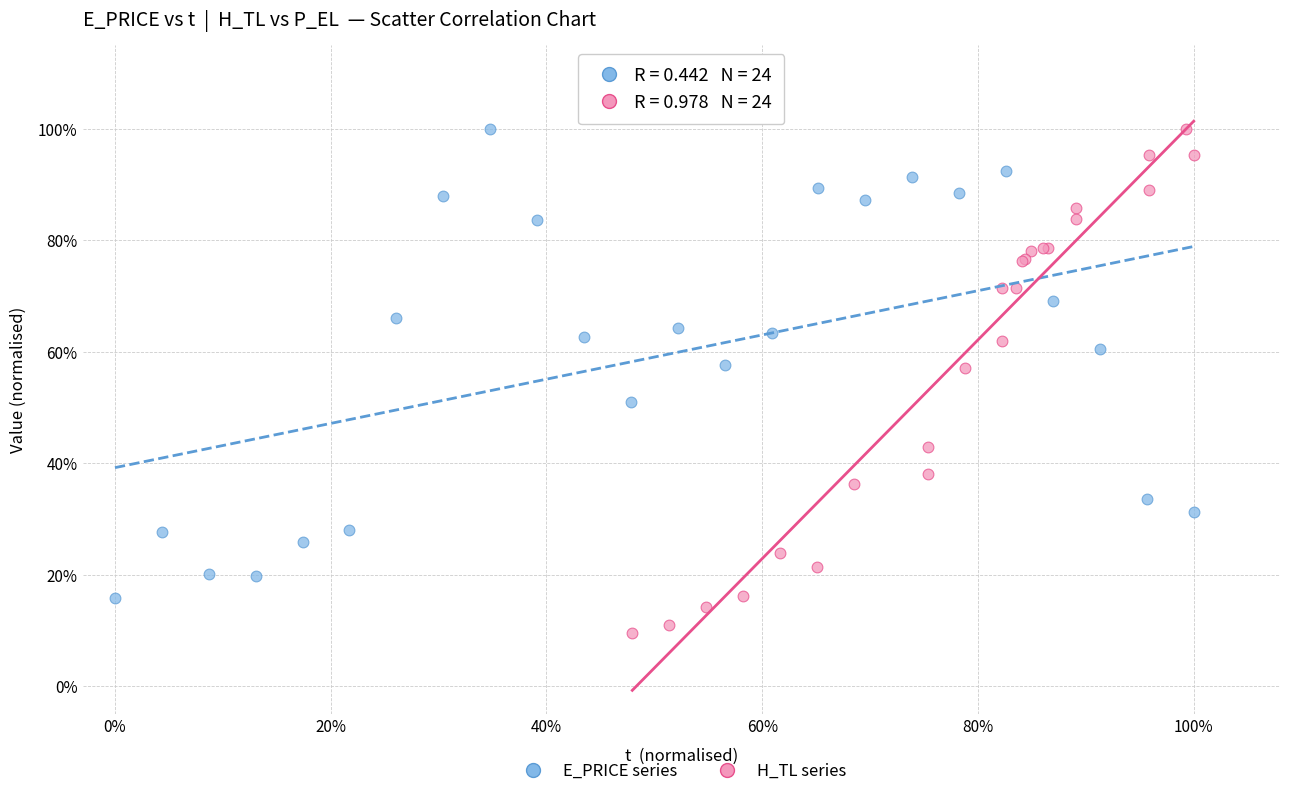

What are all the series names shown in the legend?

E_PRICE series, H_TL series